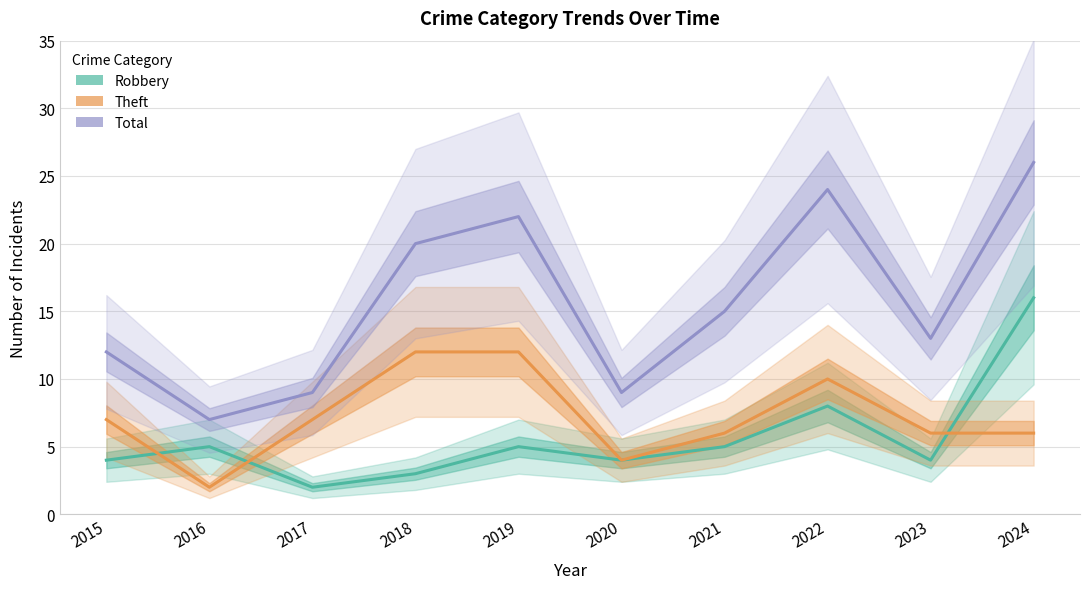

Where does the Theft series first go above 7?

2018